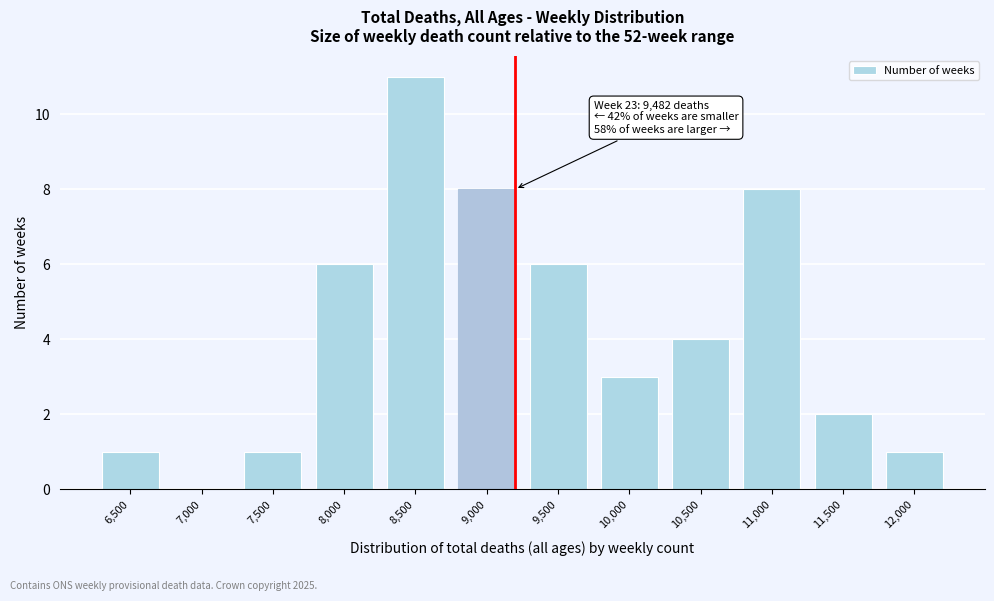

Reading left to right, what are all the values shown in this chart?

6,500=1	7,000=0	7,500=1	8,000=6	8,500=11	9,000=8	9,500=6	10,000=3	10,500=4	11,000=8	11,500=2	12,000=1